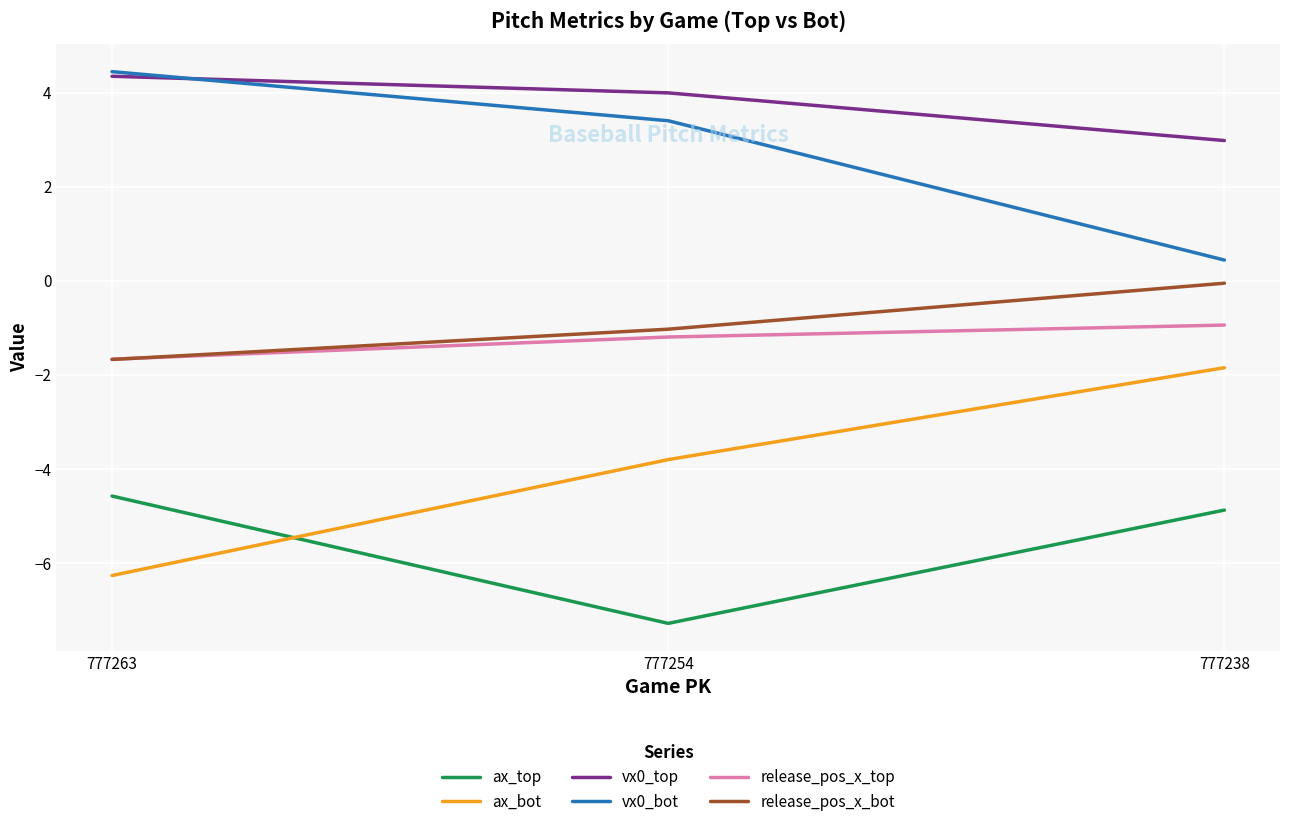

What value does the release_pos_x_top series have at 777263?

-1.7